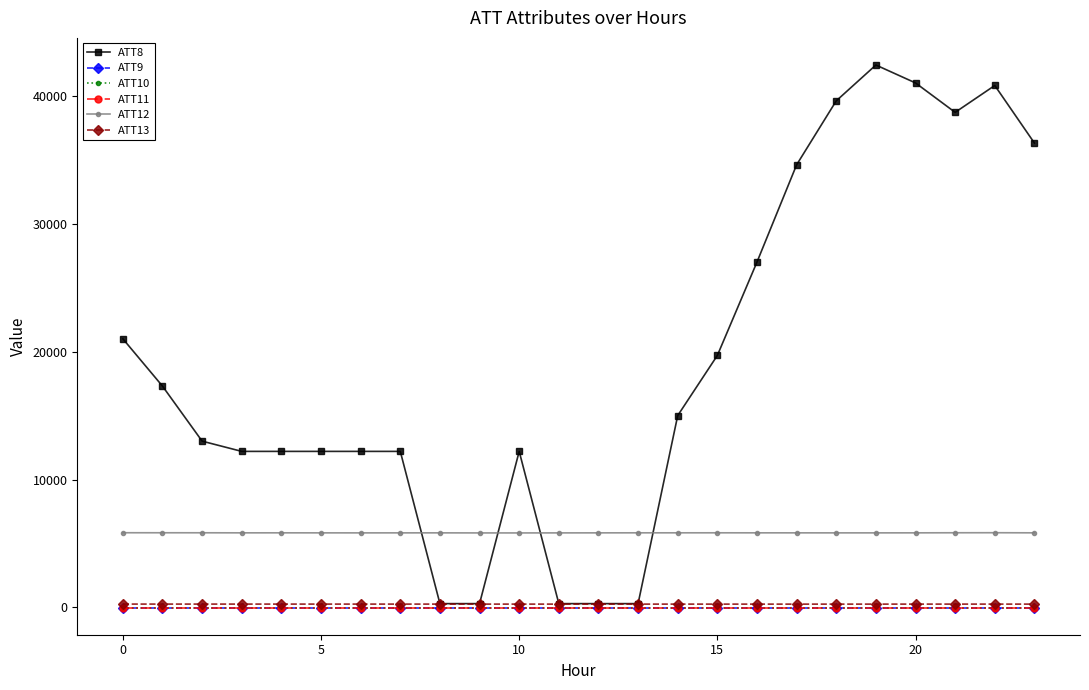

Reading left to right, list all the values displayed in this chart.

ATT8: 21000.0	17300.0	13000.0	12200.0	12200.0	12200.0	12200.0	12200.0	300.0	300.0	12200.0	300.0	300.0	300.0	15000.0	19700.0	27000.0	34600.0	39600.0	42400.0	41000.0	38700.0	40800.0	36300.0
ATT9: -10.0	-10.0	-10.0	-10.0	-10.0	-10.0	-10.0	-10.0	-10.0	-10.0	-10.0	-10.0	-10.0	-10.0	-10.0	-10.0	-10.0	-10.0	-10.0	-10.0	-10.0	-10.0	-10.0	-10.0
ATT10: -10.0	-10.0	-10.0	-10.0	-10.0	-10.0	-10.0	-10.0	-10.0	-10.0	-10.0	-10.0	-10.0	-10.0	-10.0	-10.0	-10.0	-10.0	-10.0	-10.0	-10.0	-10.0	-10.0	-10.0
ATT11: -10.0	-10.0	-10.0	-10.0	-10.0	-10.0	-10.0	-10.0	-10.0	-10.0	-10.0	-10.0	-10.0	-10.0	-10.0	-10.0	-10.0	-10.0	-10.0	-10.0	-10.0	-10.0	-10.0	-10.0
ATT12: 5841.4	5839.3	5838.2	5832.9	5834.3	5831.5	5830.2	5831.4	5832.3	5826.6	5825.9	5829.3	5831.9	5834.9	5834.8	5836.0	5833.7	5832.4	5830.8	5831.0	5832.7	5839.7	5842.7	5833.9
ATT13: 264.4	264.0	263.8	263.8	263.5	263.3	263.2	262.9	262.8	262.1	261.7	261.7	261.8	261.7	261.6	261.3	260.8	260.6	260.8	261.4	262.1	262.6	262.3	261.9